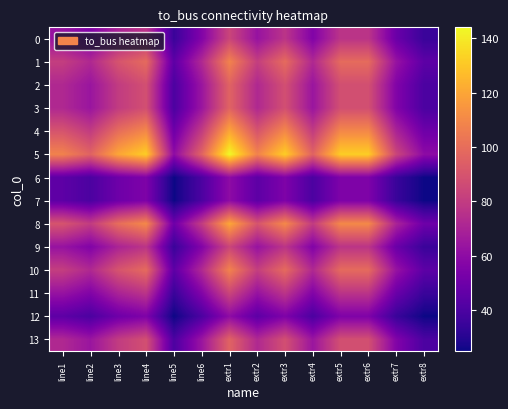

How many distinct data groups are displayed?

14